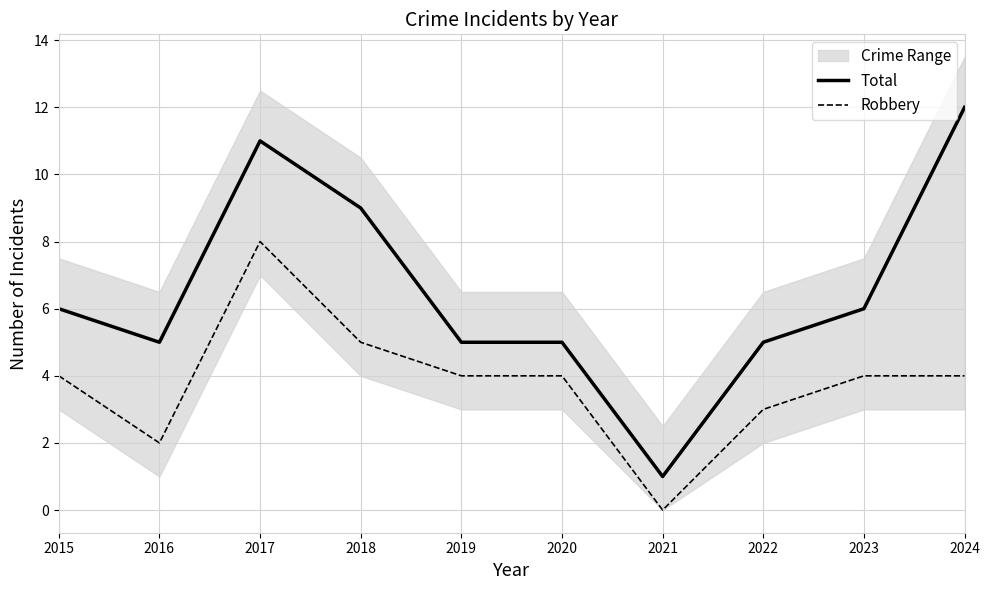

True or false: Robbery and Total cross at least once.

False